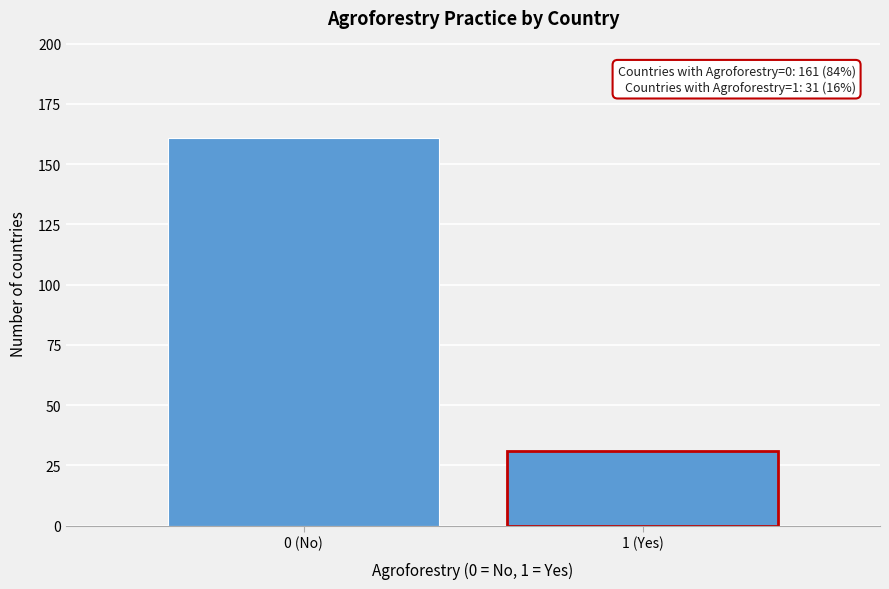

Reading left to right, extract all data points from this chart.

0 (No)=161	1 (Yes)=31